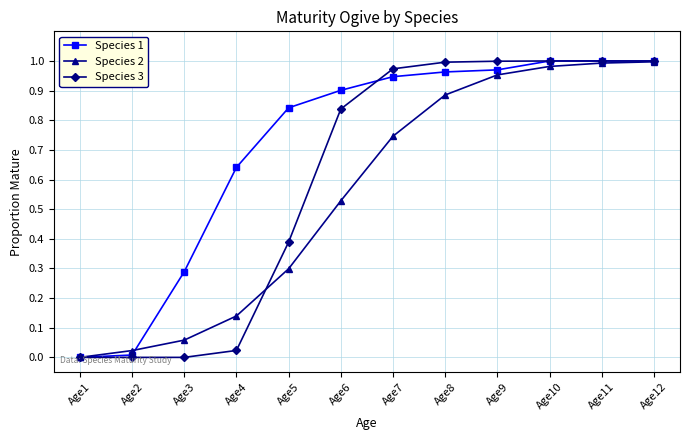

The value of Species 2 at Age9 is 0.2. True or false?

False